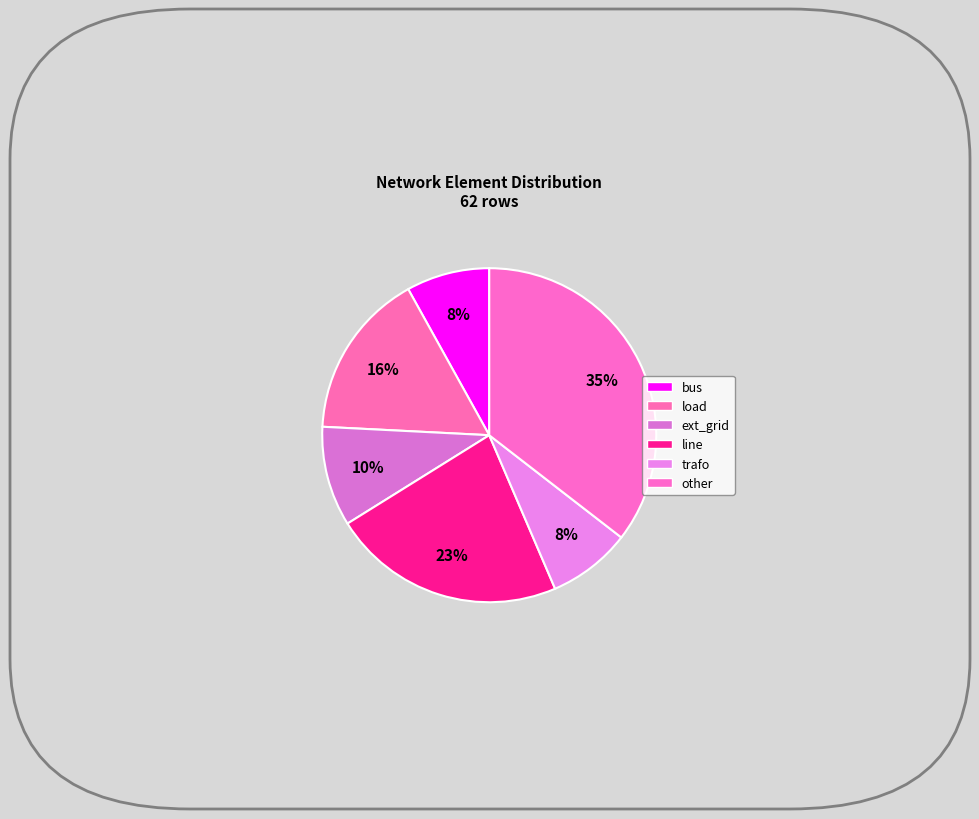

Is there a majority slice in this chart?

No